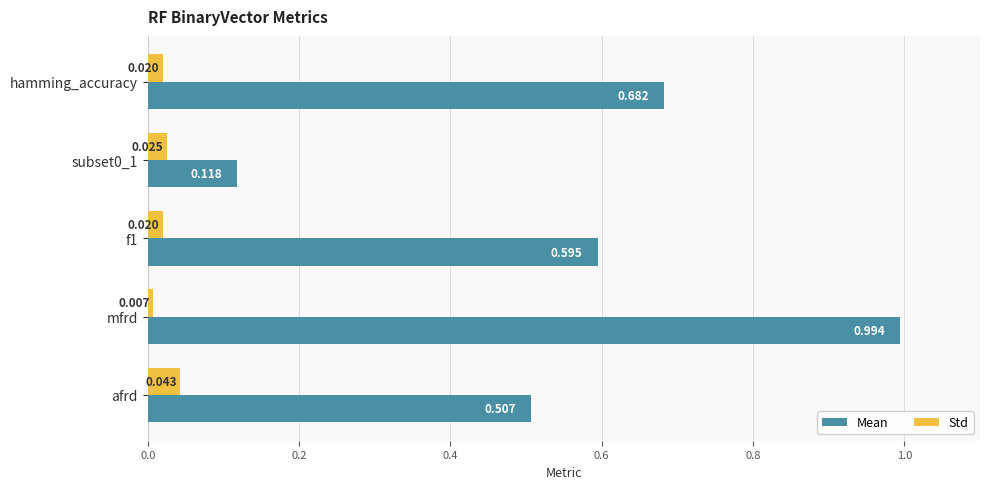

Which series has the largest total across all categories?

Mean